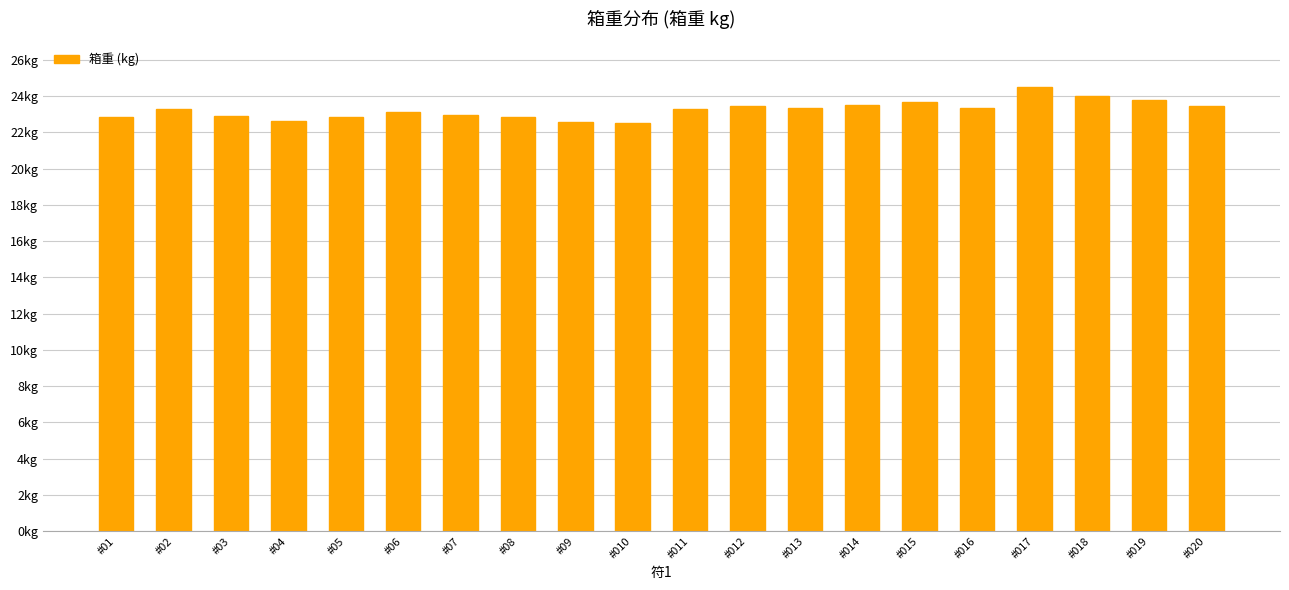

Rank the categories by value from lowest to highest.

#010, #09, #04, #08, #05, #01, #03, #07, #06, #011, #02, #016, #013, #012, #020, #014, #015, #019, #018, #017